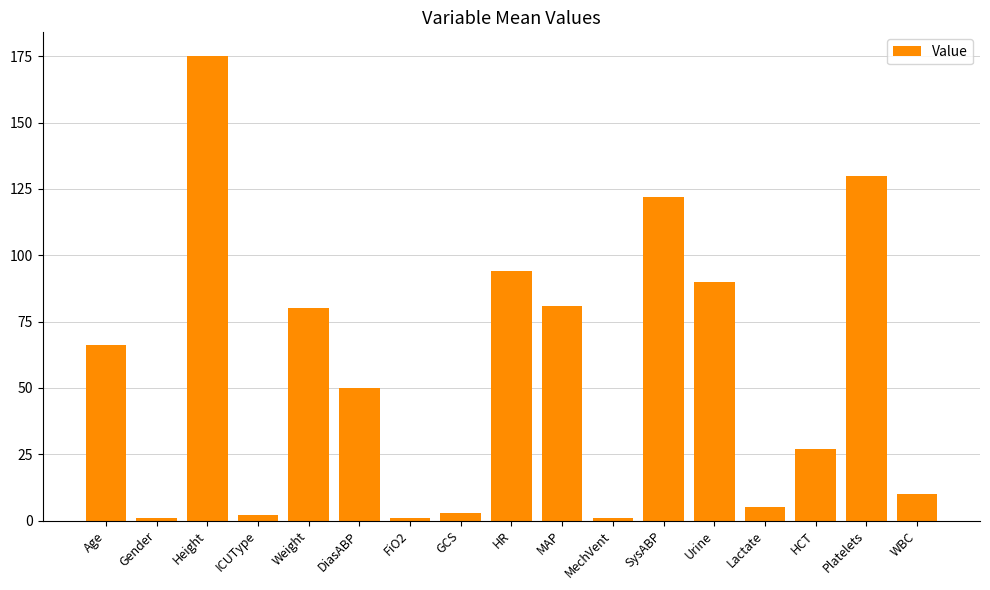

What is the maximum value shown in the chart?

175.3